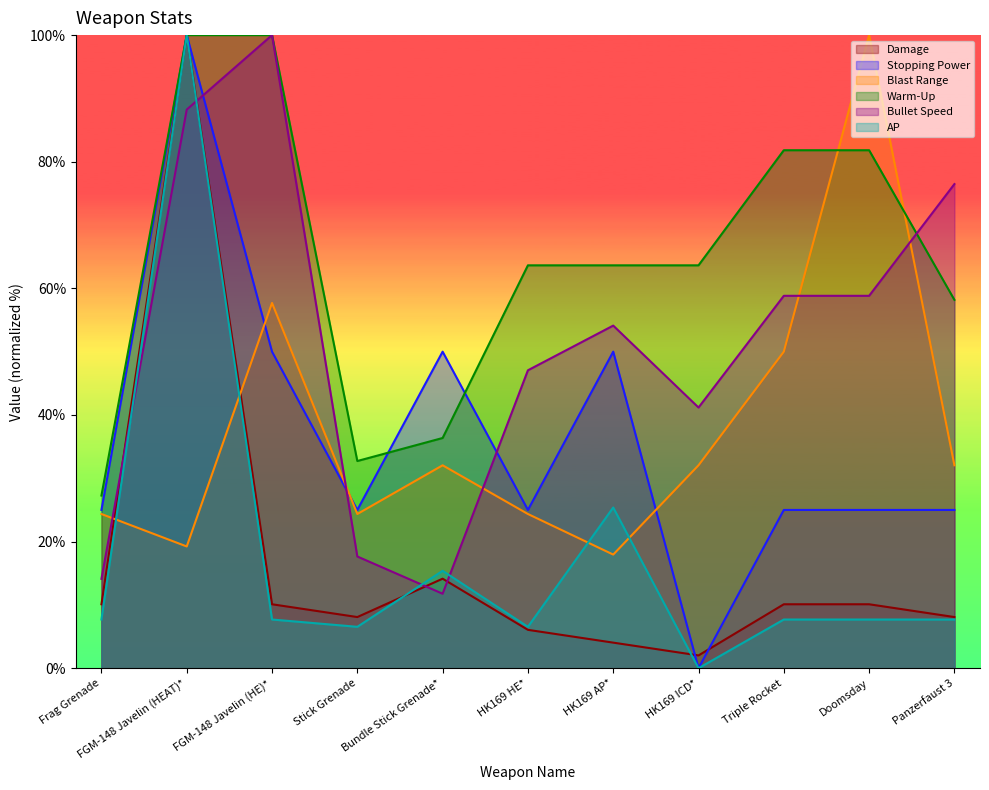

At which label is Stopping Power closest to 50?

FGM-148 Javelin (HE)*